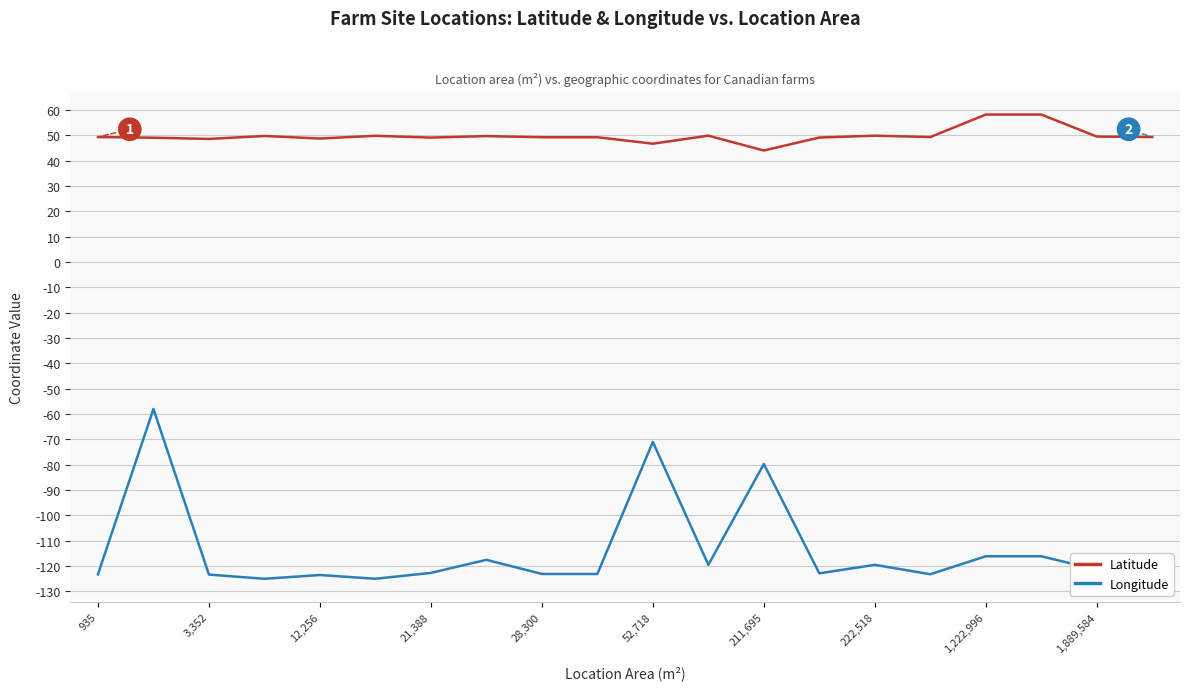

Rank the series by their average value, from lowest to highest.

Longitude, Latitude